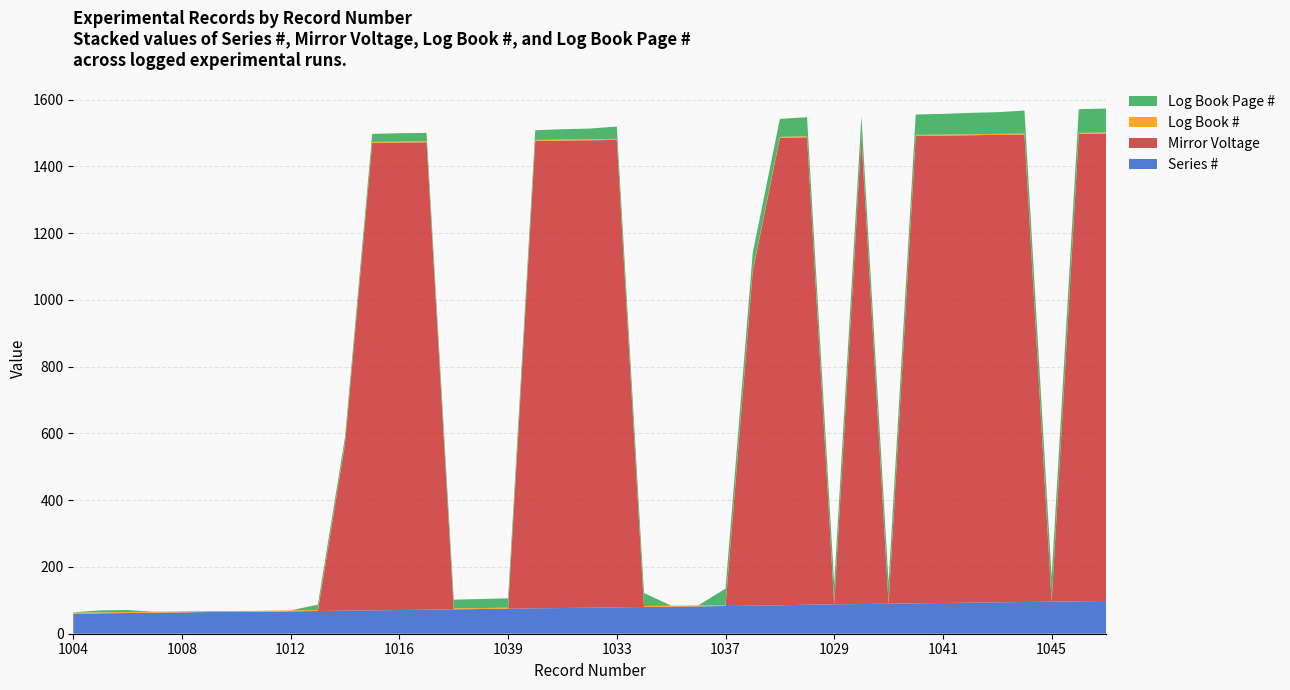

Reading left to right, what are all the values shown in this chart?

Series #: 1004=60	1005=61	1006=62	1007=63	1008=64	1010=65	1009=65	1011=66	1012=67	1013=68	1014=69	1015=70	1016=71	1017=72	1018=73	1019=74	1039=75	1021=76	1032=77	1022=78	1033=79	1034=80	1035=81	1023=82	1037=83	1038=84	1024=85	1030=87	1029=88	1028=89	1027=90	1031=91	1041=92	1042=93	1043=94	1044=95	1045=96	1046=97	1047=98
Mirror Voltage: 1004=0	1005=0	1006=0	1007=0	1008=0	1010=0	1009=0	1011=0	1012=0	1013=0	1014=500	1015=1400	1016=1400	1017=1400	1018=0	1019=0	1039=0	1021=1400	1032=1400	1022=1400	1033=1400	1034=0	1035=0	1023=0	1037=0	1038=1000	1024=1400	1030=1400	1029=0	1028=1400	1027=0	1031=1400	1041=1400	1042=1400	1043=1400	1044=1400	1045=0	1046=1400	1047=1400
Log Book #: 1004=3	1005=3	1006=3	1007=3	1008=3	1010=3	1009=3	1011=3	1012=3	1013=3	1014=3	1015=3	1016=3	1017=3	1018=3	1019=3	1039=3	1021=3	1032=3	1022=3	1033=3	1034=3	1035=3	1023=3	1037=3	1038=3	1024=3	1030=3	1029=3	1028=3	1027=3	1031=3	1041=3	1042=3	1043=3	1044=3	1045=3	1046=3	1047=3
Log Book Page #: 1004=1	1005=6	1006=6	1007=0	1008=0	1010=0	1009=0	1011=0	1012=0	1013=16	1014=18	1015=24	1016=25	1017=25	1018=26	1019=27	1039=28	1021=29	1032=31	1022=32	1033=37	1034=39	1035=0	1023=0	1037=49	1038=53	1024=54	1030=57	1029=58	1028=58	1027=61	1031=61	1041=62	1042=64	1043=65	1044=69	1045=71	1046=71	1047=72